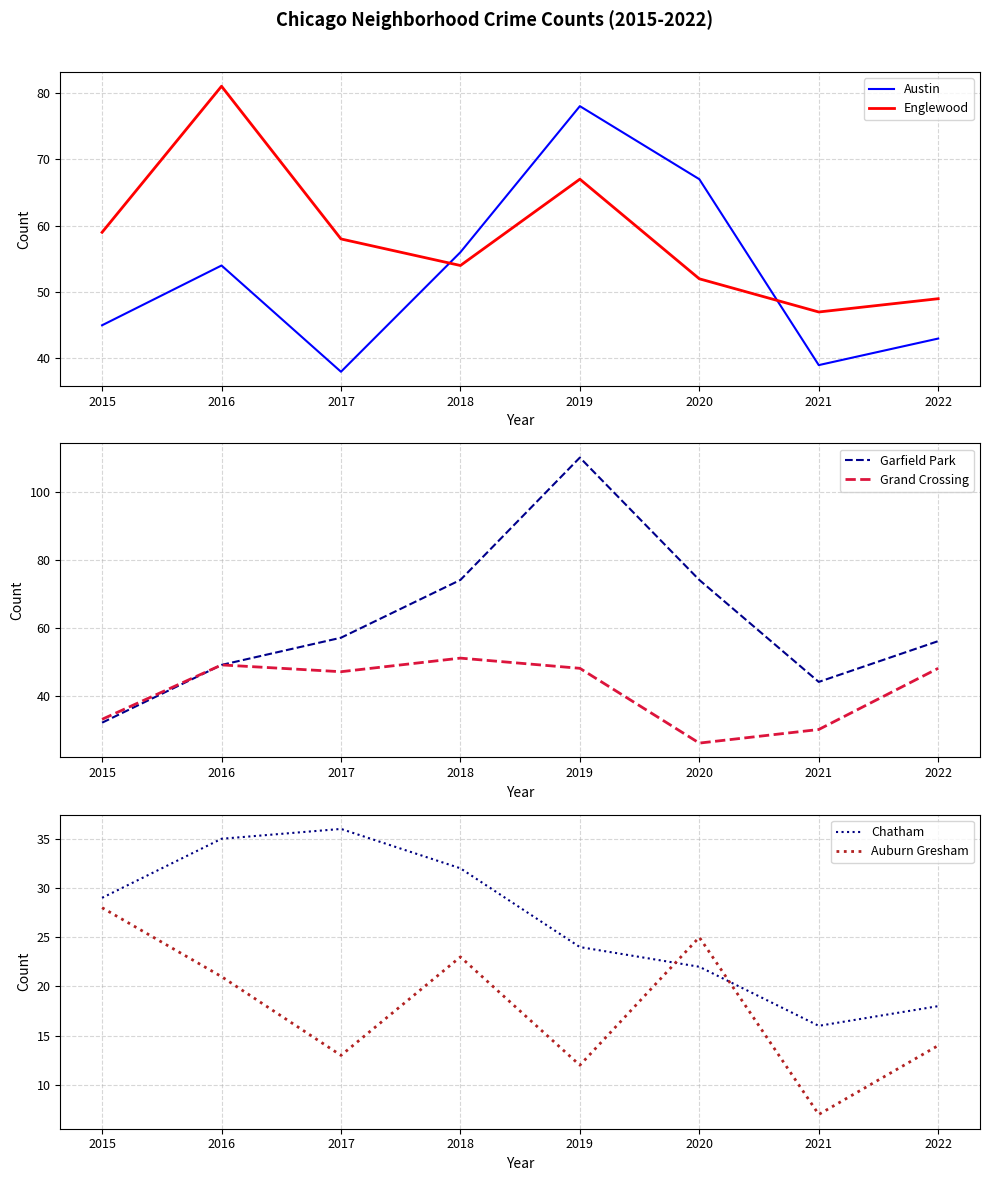

Is the value of Englewood at 2016 greater than the value of Garfield Park at 2021?

Yes